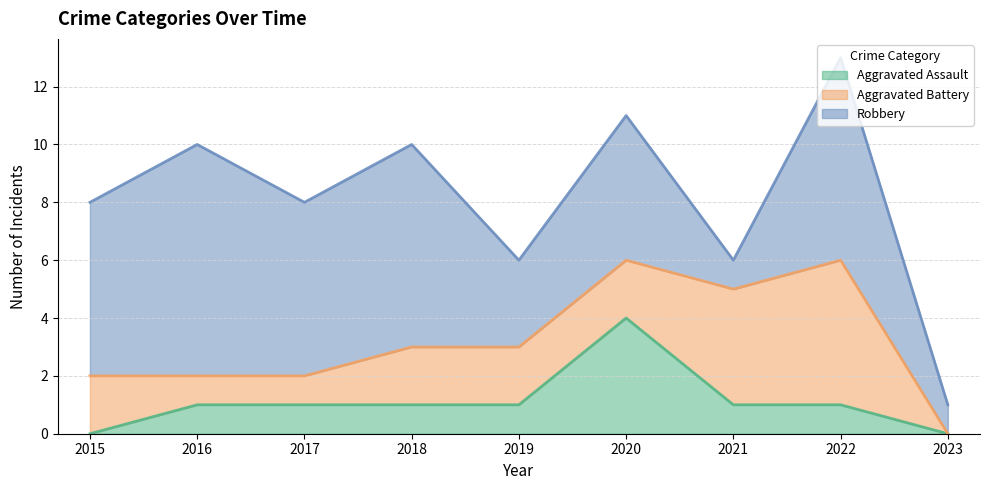

True or false: Aggravated Battery has a value of 4 at 2021.

True